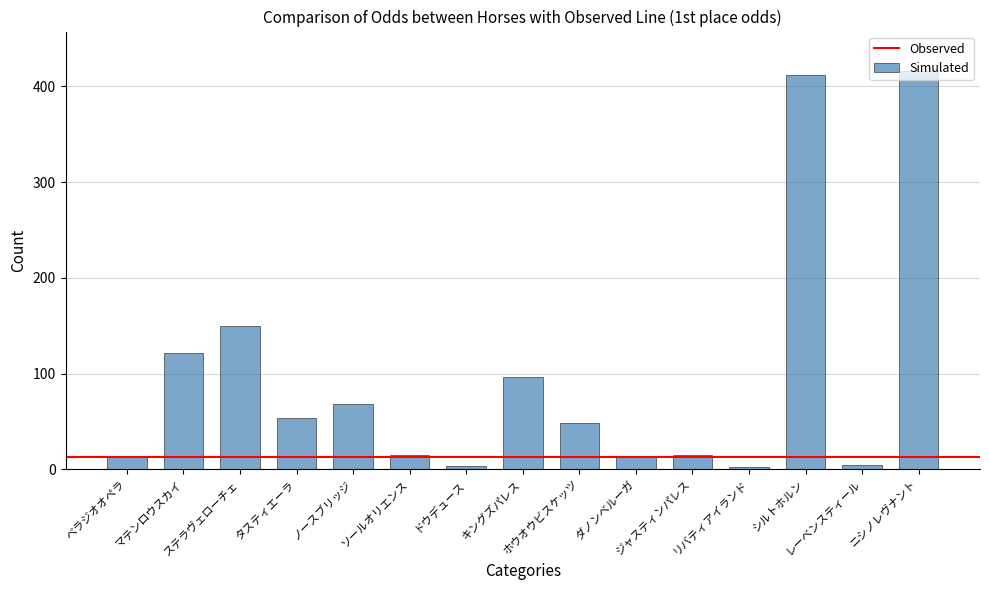

Where is the data nearest to the value 209?

ステラヴェローチェ